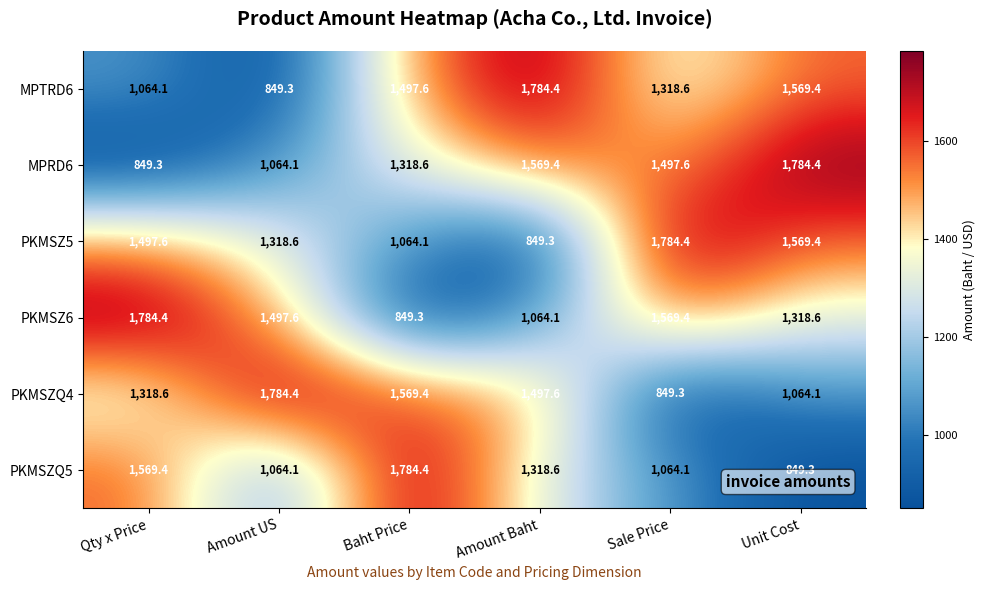

What is the minimum value shown in the chart?

849.3